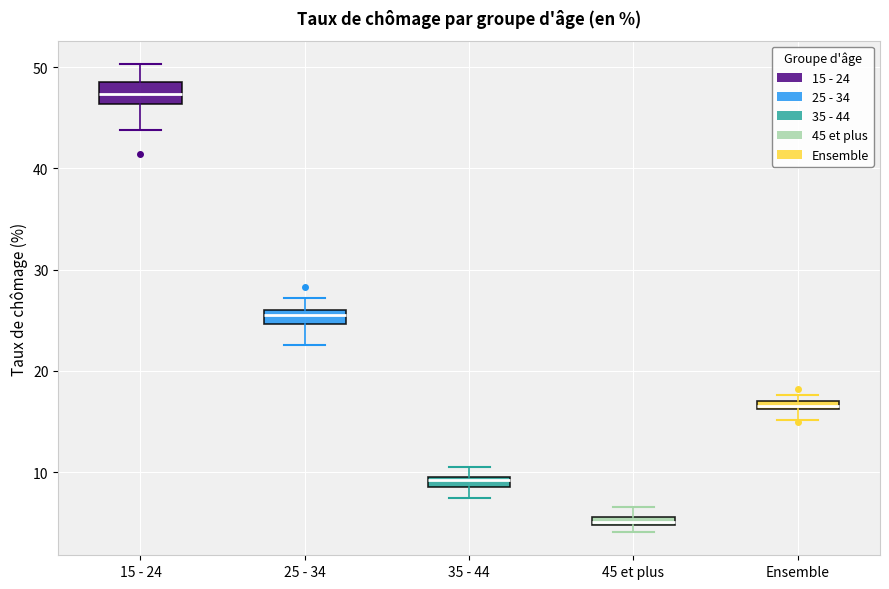

Where is the upper edge of the box for 25 - 34 on the y-axis? The values are not printed on the chart, so give them approximately, as read against the axis.

26